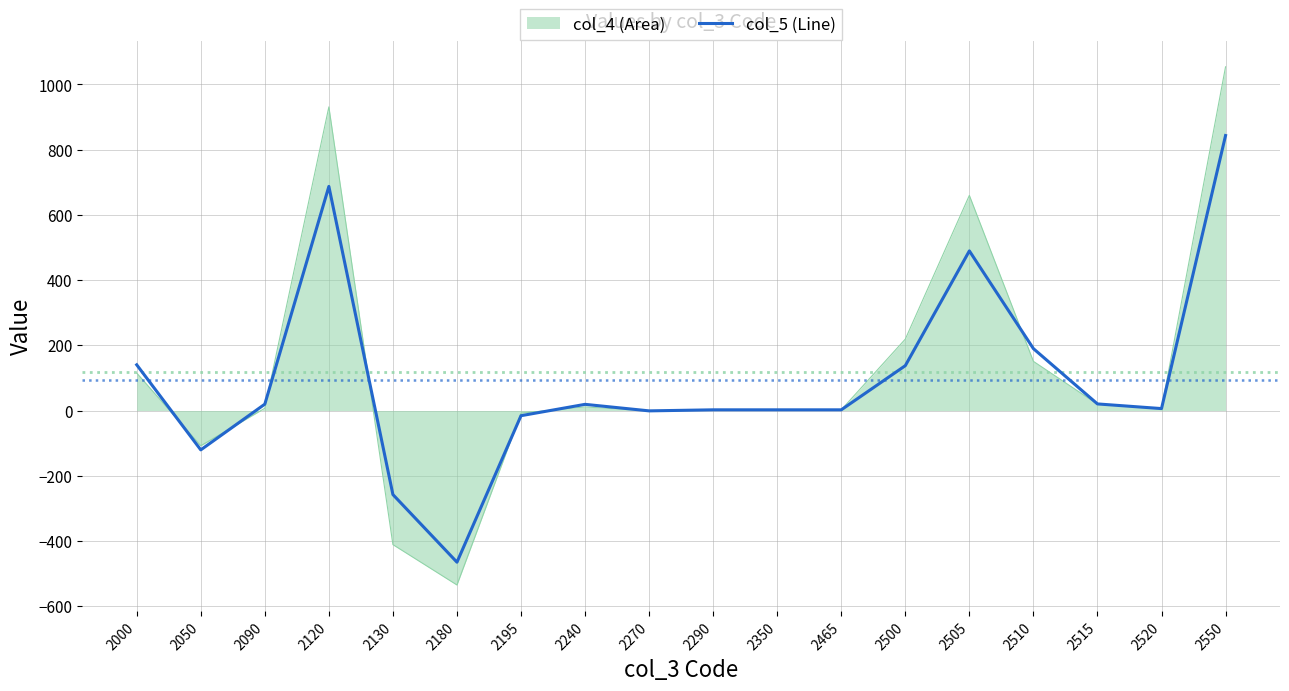

True or false: col_5 (Line) has a value of 6.0 at 2520.

True